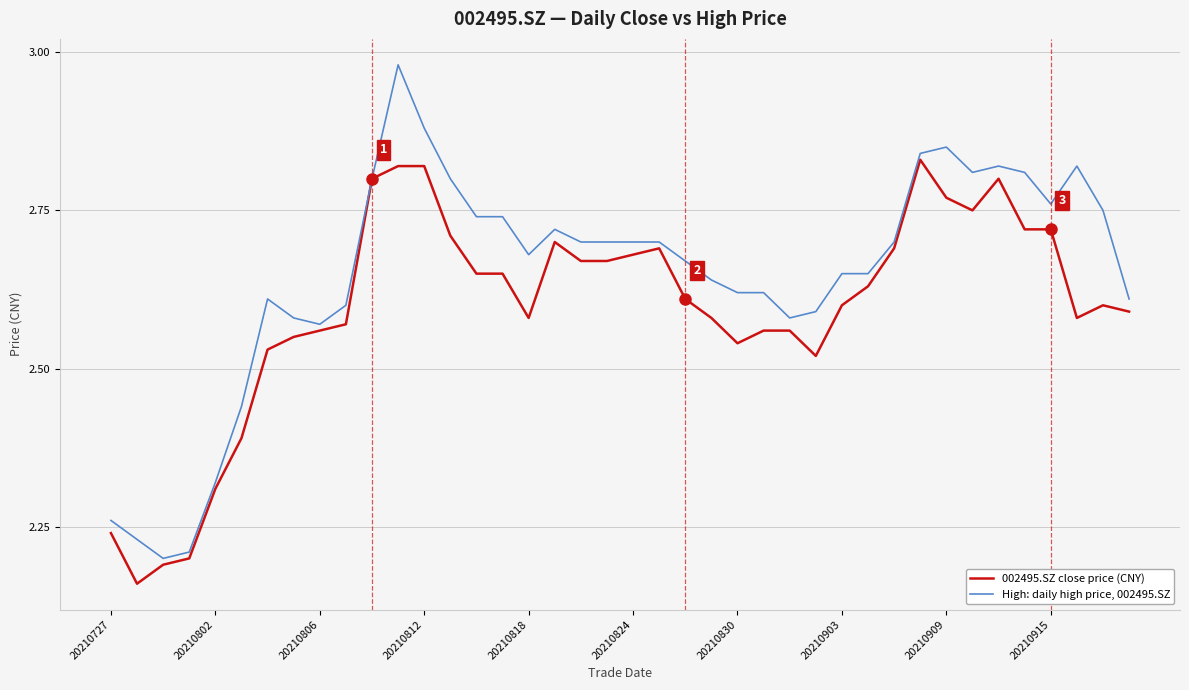

Rank the series by their maximum value, from highest to lowest.

High: daily high price, 002495.SZ, 002495.SZ close price (CNY)